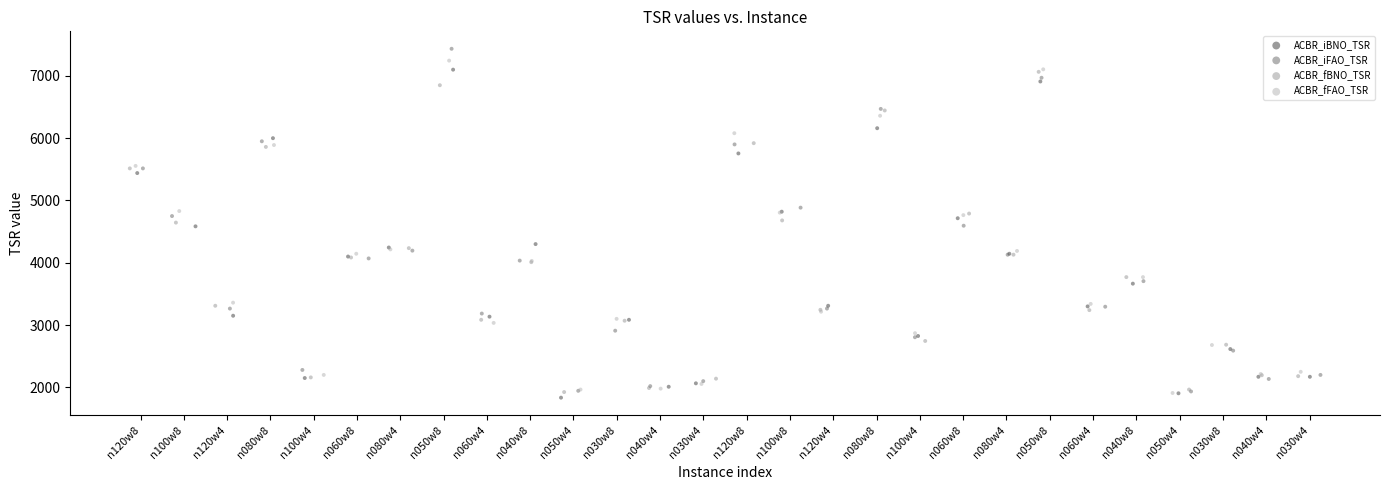

Which series contains the highest Y value?

ACBR_iFAO_TSR